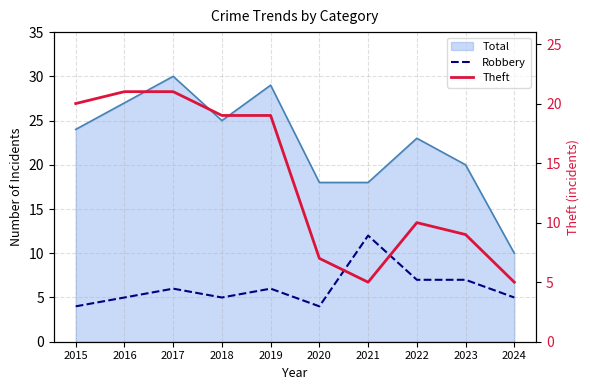

What is the sum of all Robbery values?

61